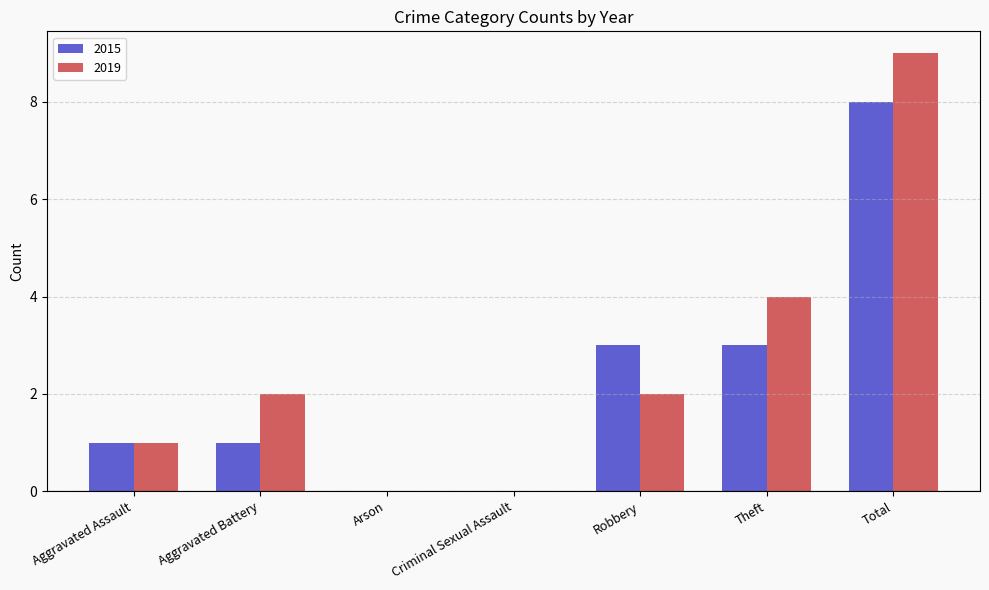

Which label corresponds to the largest value in the chart?

Total